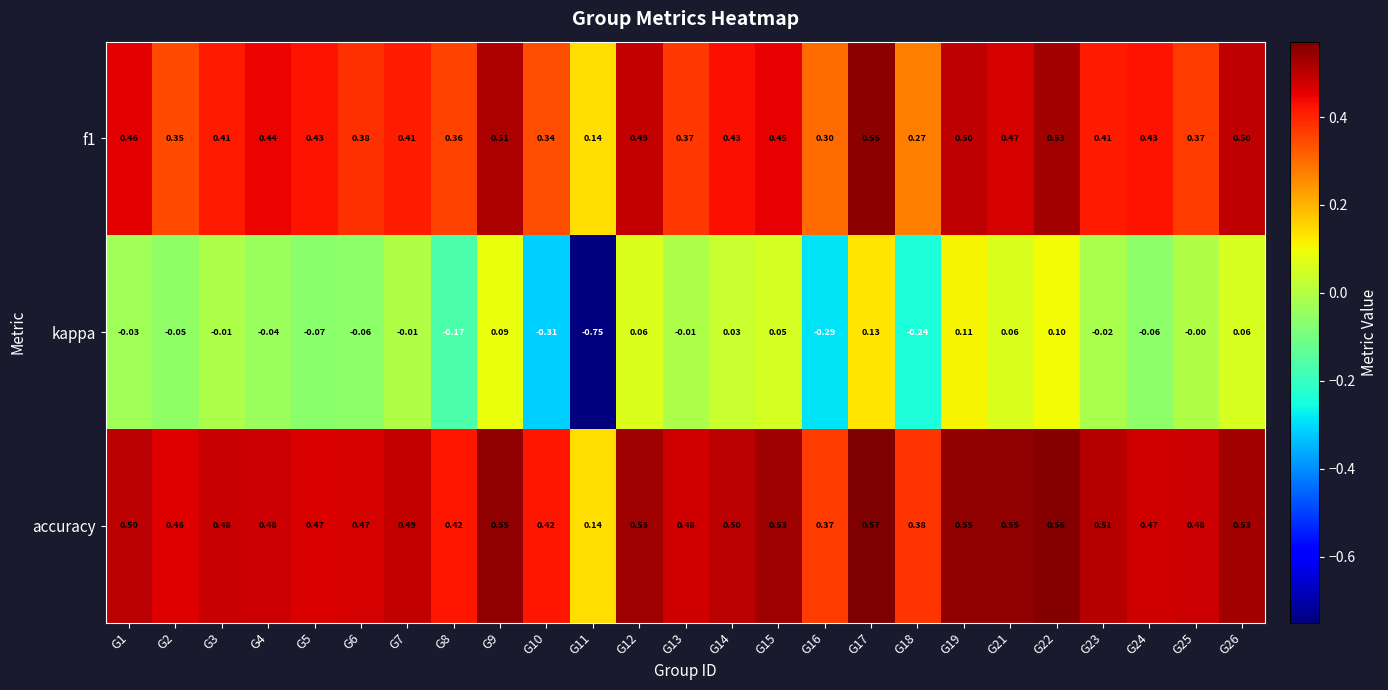

Which series has the largest total across all categories?

accuracy